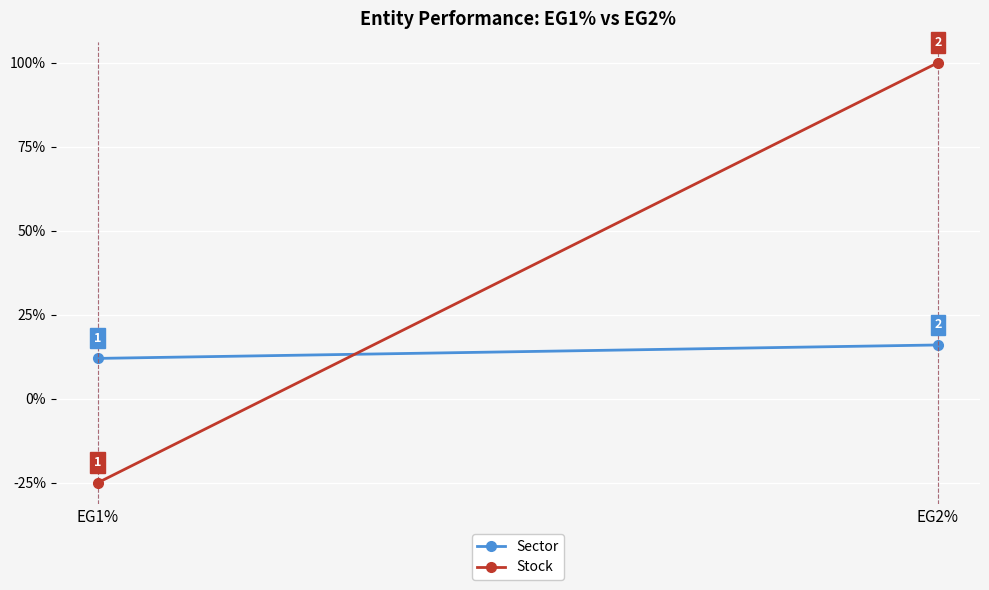

What is the total value across all series at EG2%?

1.2